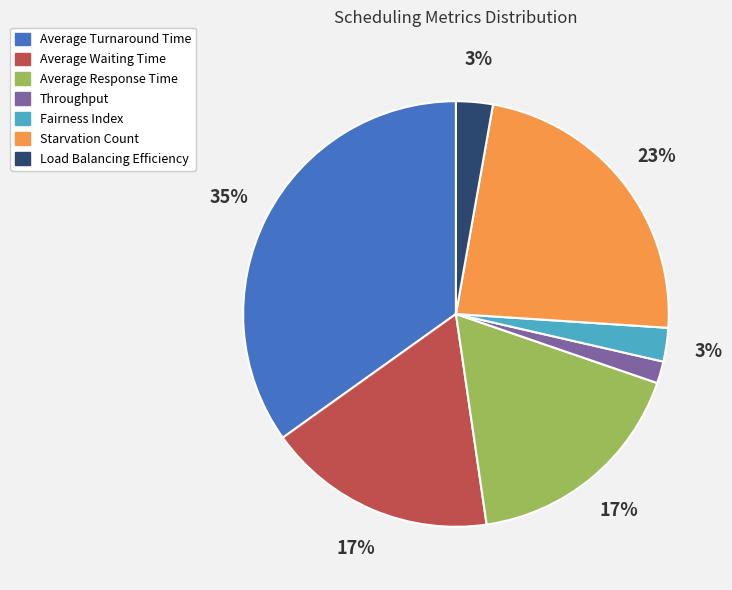

The Starvation Count slice represents 23% of the pie. True or false?

True